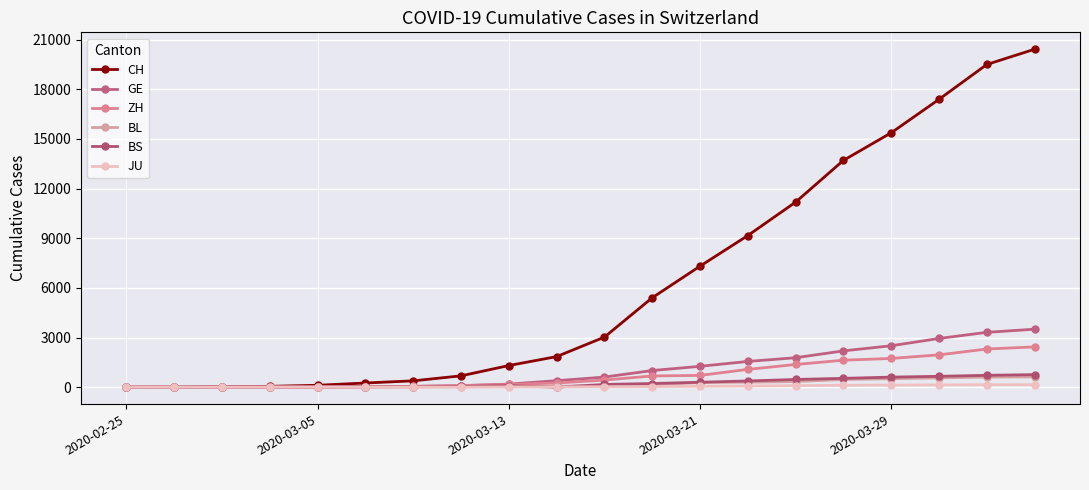

What is the greatest value displayed?

20418